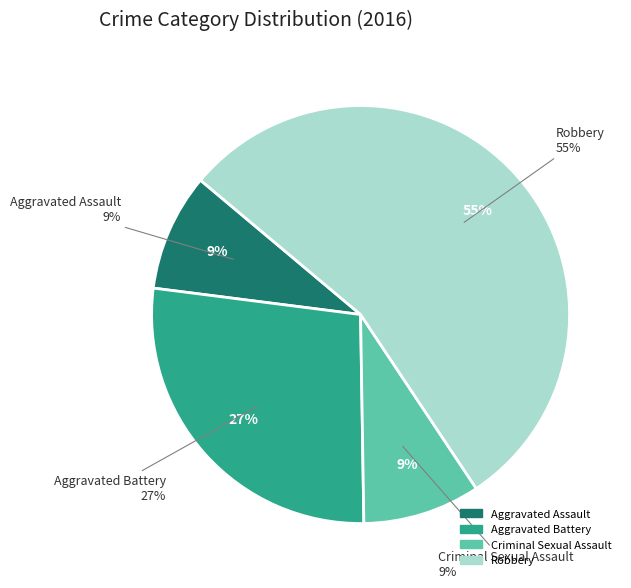

Is the sum of Criminal Sexual Assault and Aggravated Assault greater than half?

No